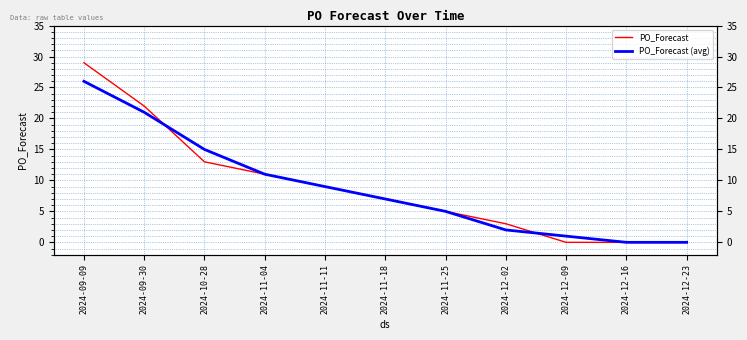

Which series changed the most between 2024-10-28 and 2024-12-23?

PO_Forecast (avg)